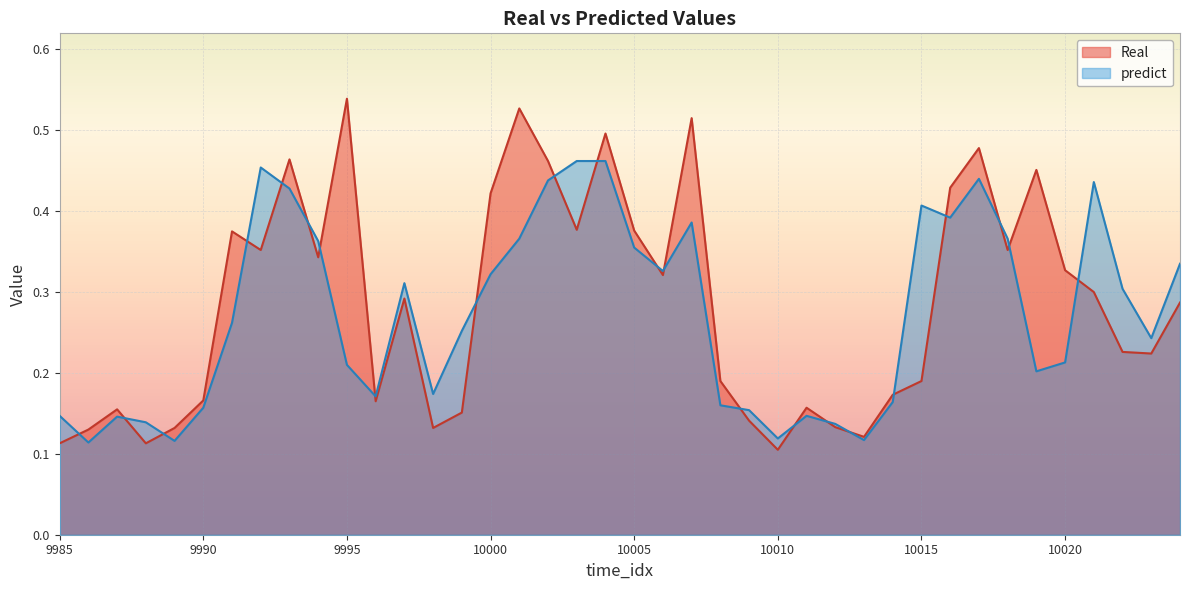

Rank the series by their maximum value, from lowest to highest.

predict, Real